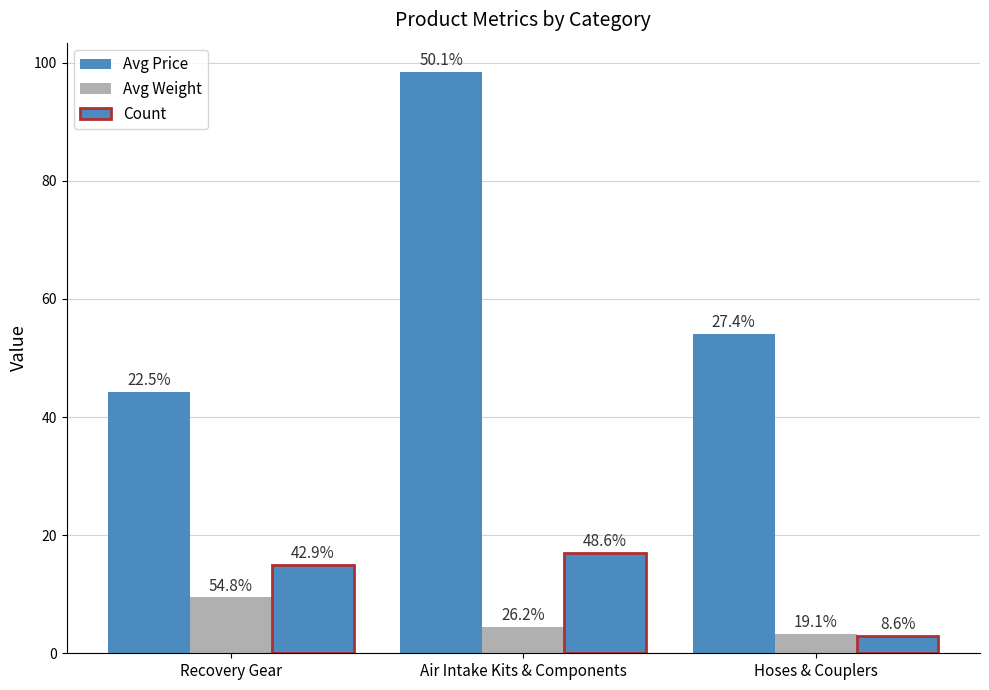

Does the chart contain any negative values?

No